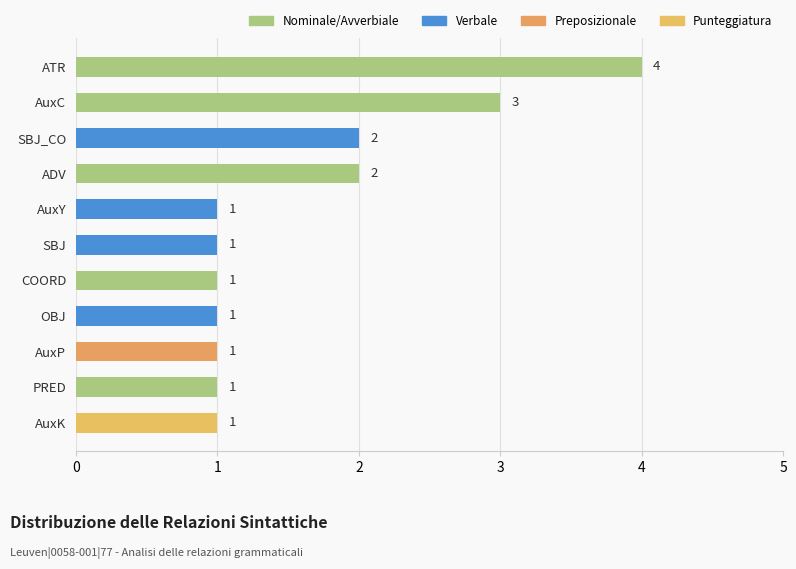

What is the change in value from AuxP to AuxC?

+2